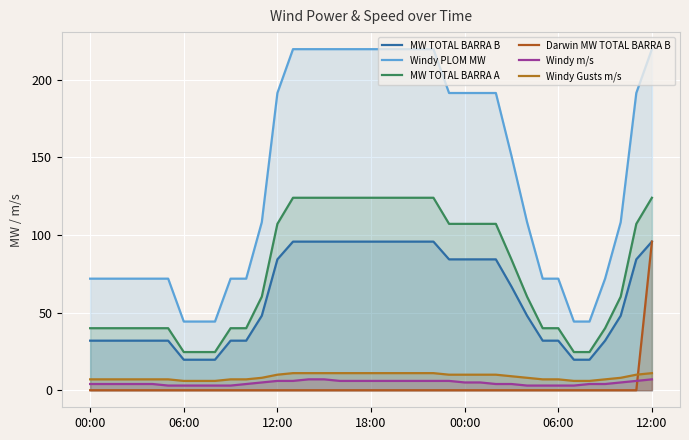

How many values in the MW TOTAL BARRA A series are below 60?

16